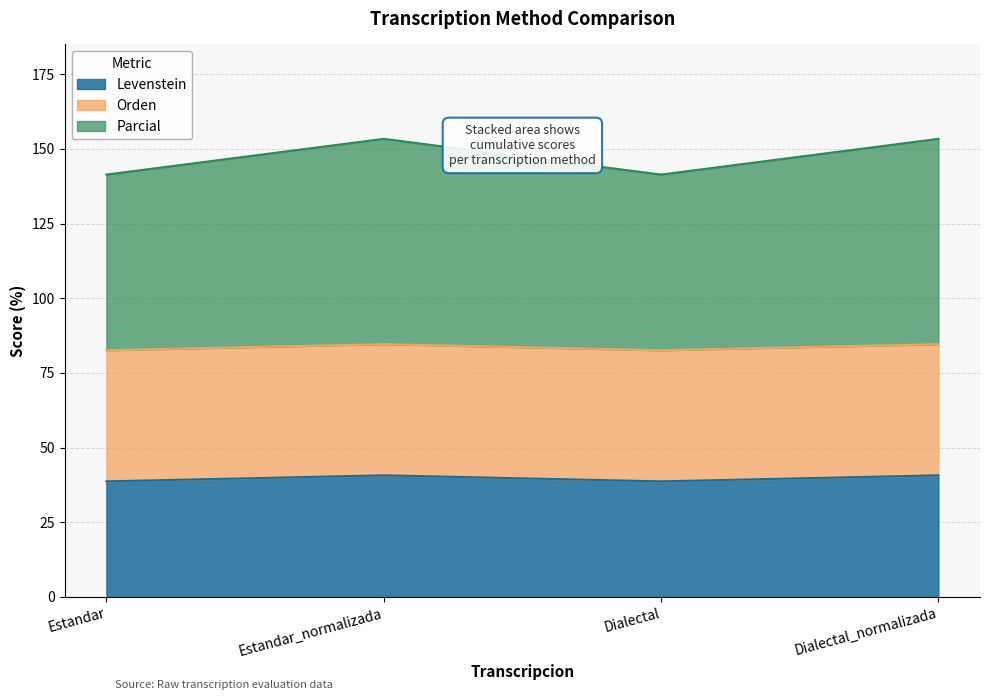

The value of Levenstein at Dialectal is 38.7. True or false?

True